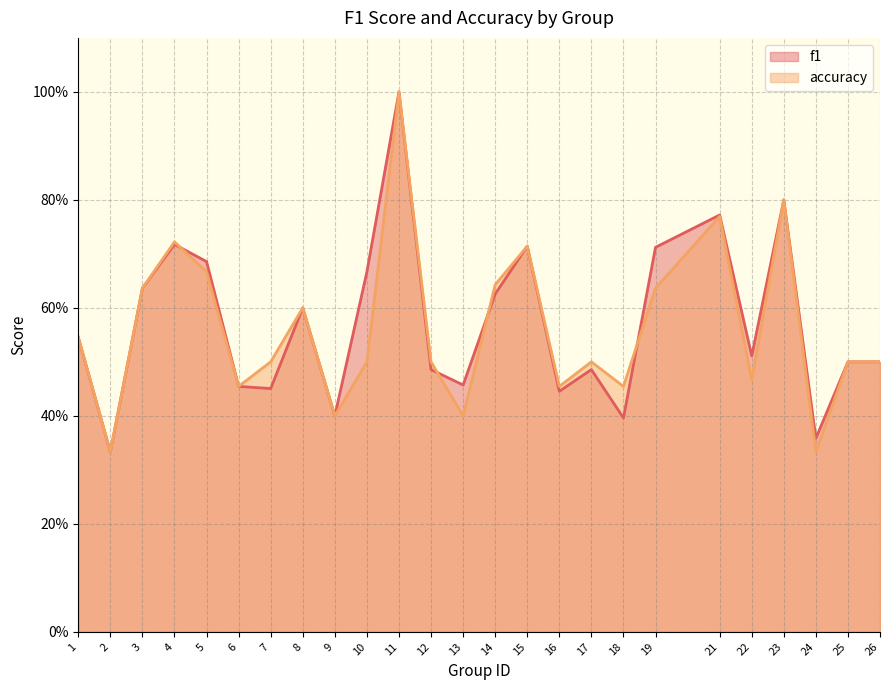

List the labels in order of f1 value, smallest first.

2, 24, 18, 9, 16, 7, 6, 13, 12, 17, 25, 26, 22, 1, 8, 14, 3, 10, 5, 19, 15, 4, 21, 23, 11